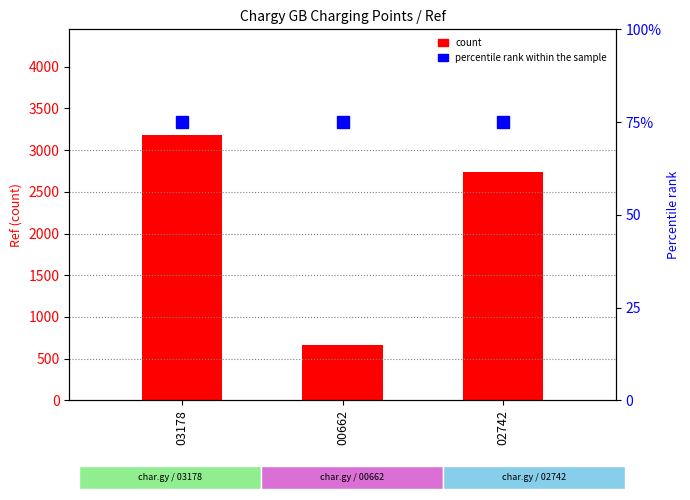

At which category is the sum across all series the highest?

03178